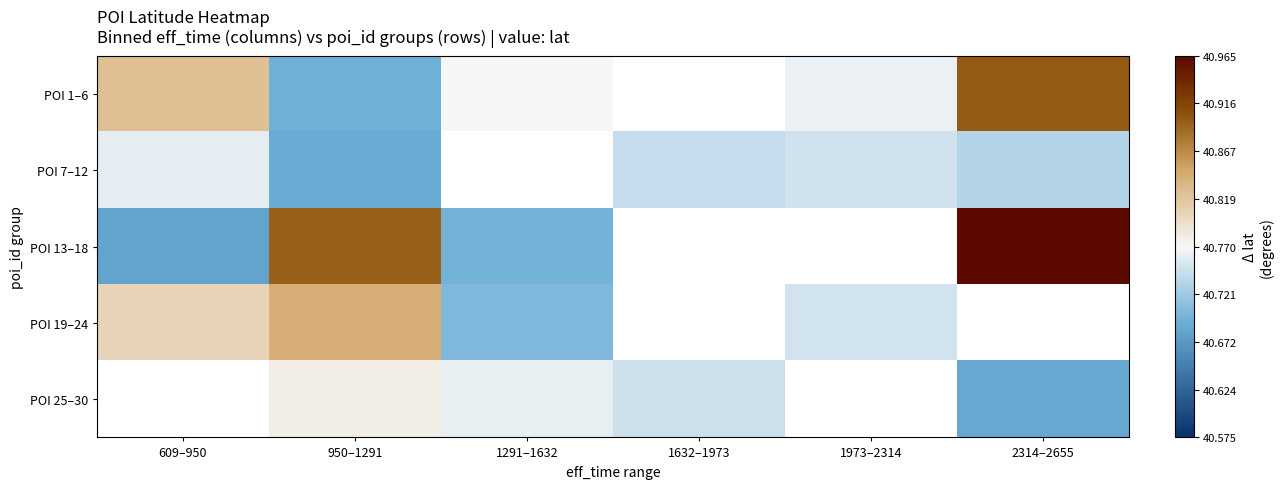

What is the spread (max minus min) of values at 1291–1632?

0.1